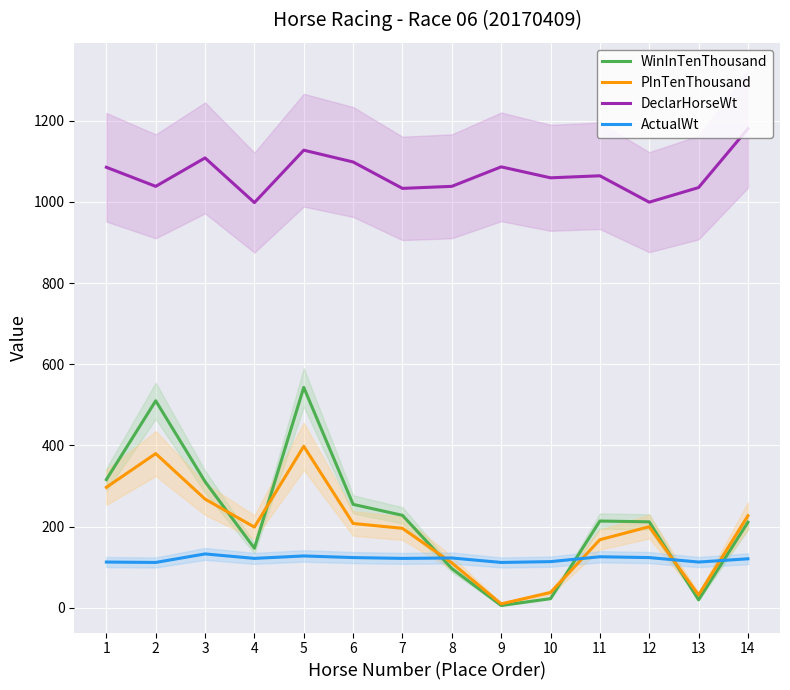

Rank the series by their maximum value, from highest to lowest.

DeclarHorseWt, WinInTenThousand, PInTenThousand, ActualWt